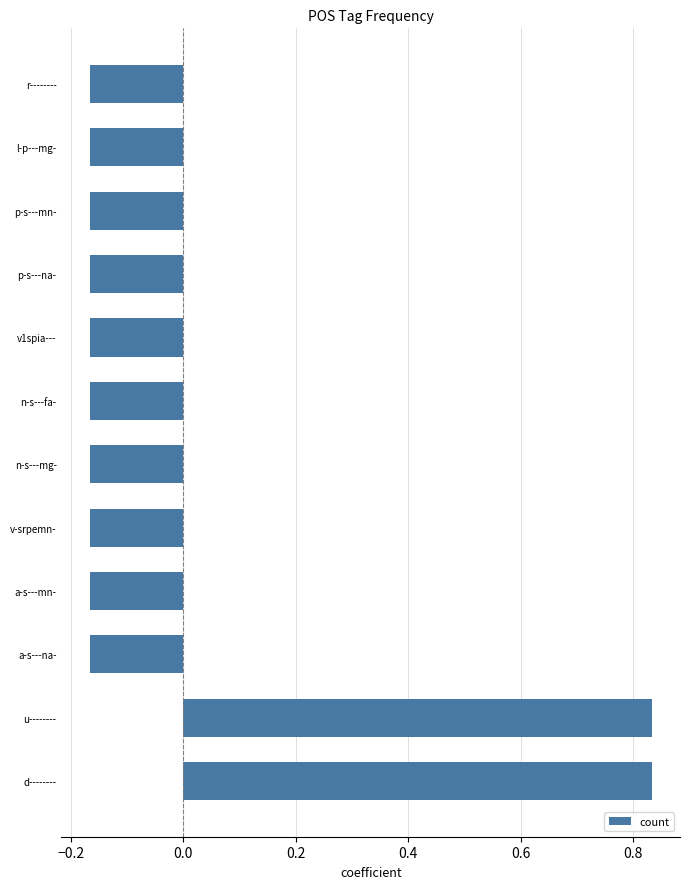

What is the change in value from u-------- to r--------?

-1.0